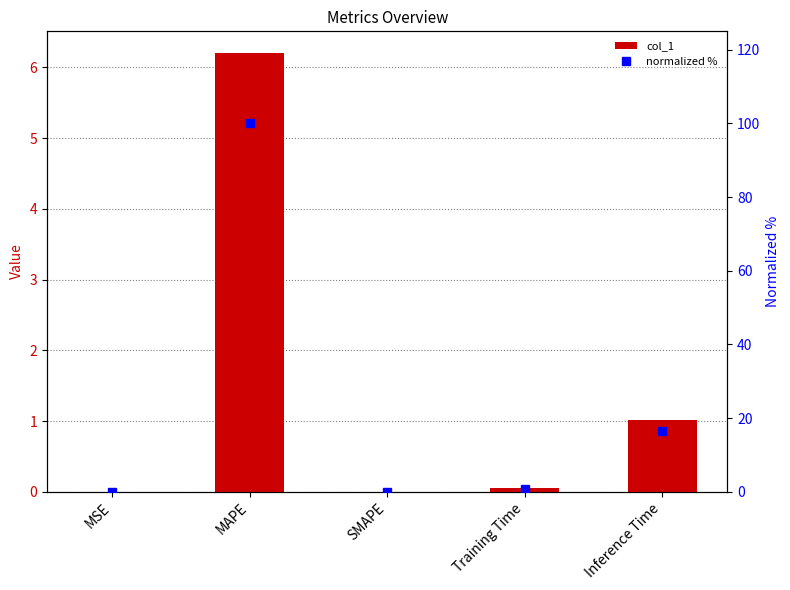

How many groups of bars are there?

5